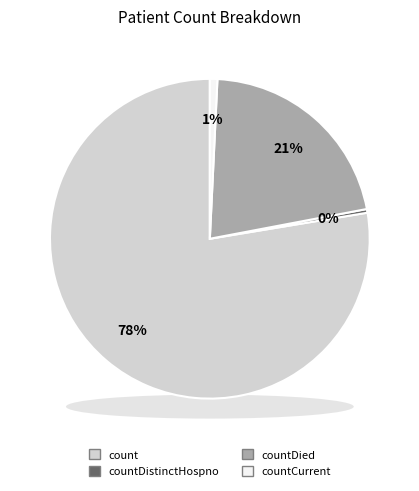

What is the total percentage of countCurrent and countDistinctHospno?

1.1%